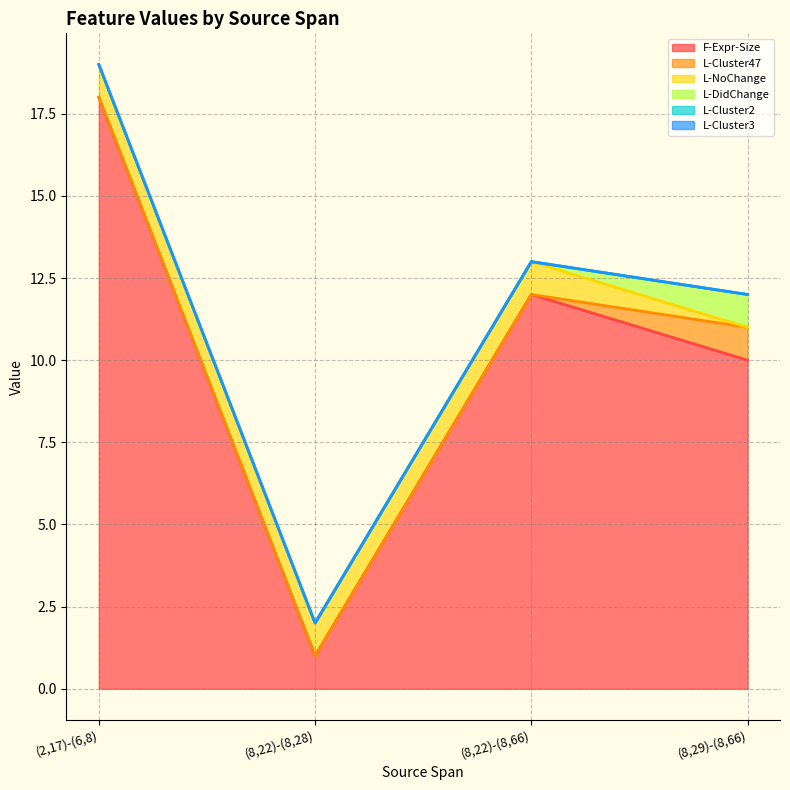

What is the maximum value for F-Expr-Size?

18